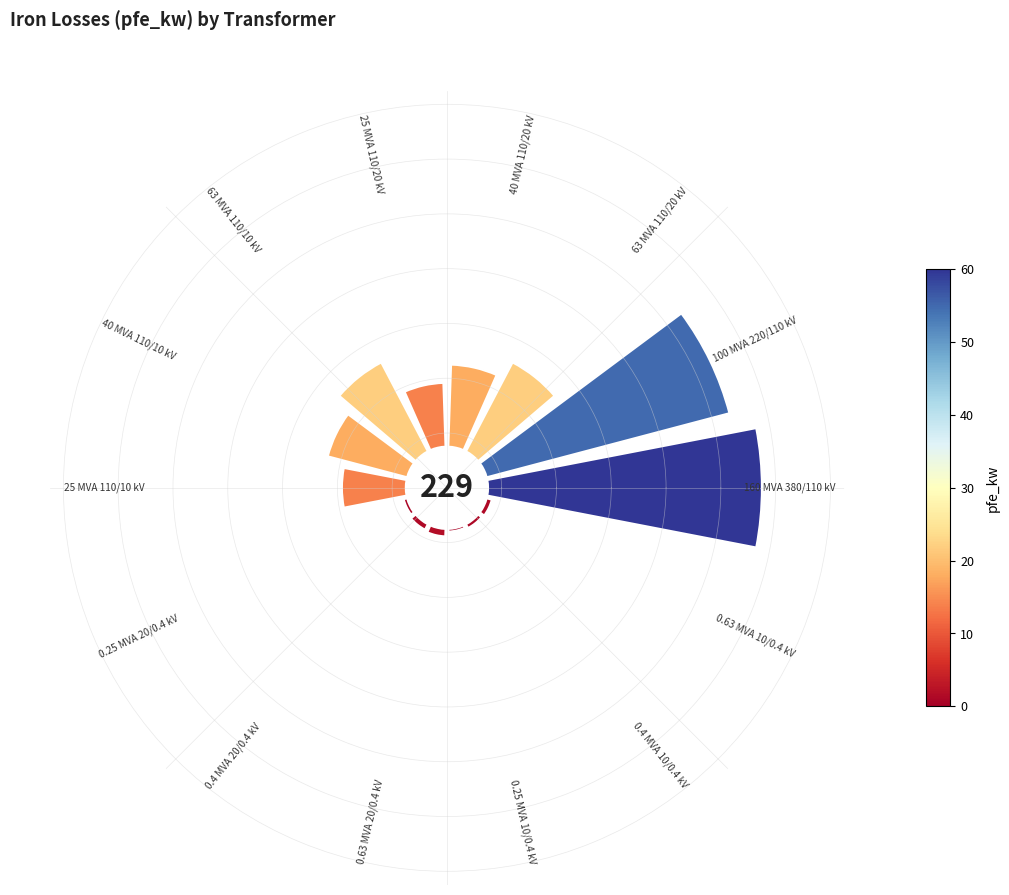

True or false: 1 accounts for 18% of the total.

False